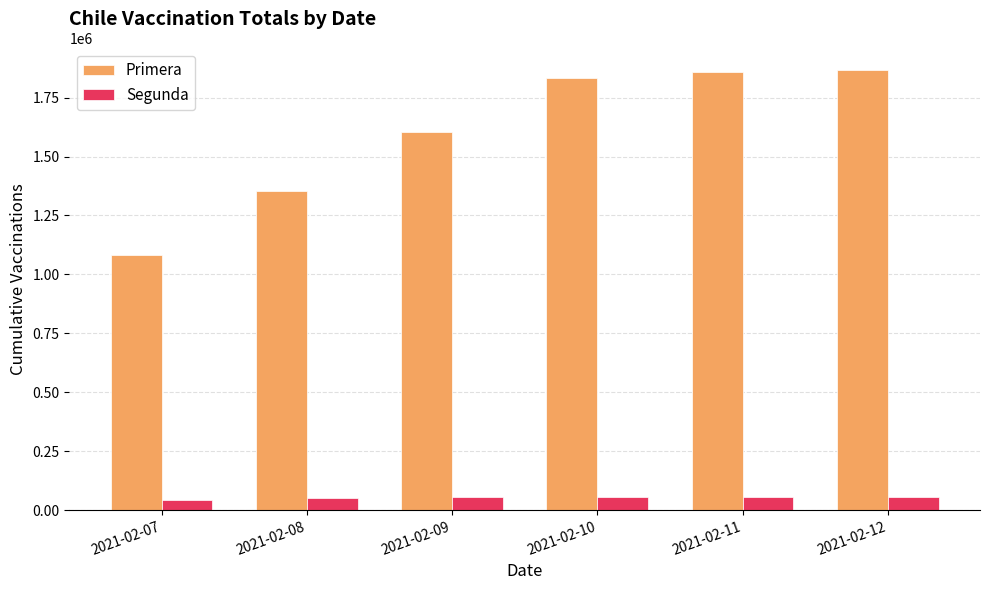

Is it true that Segunda equals 55213 at 2021-02-09?

True